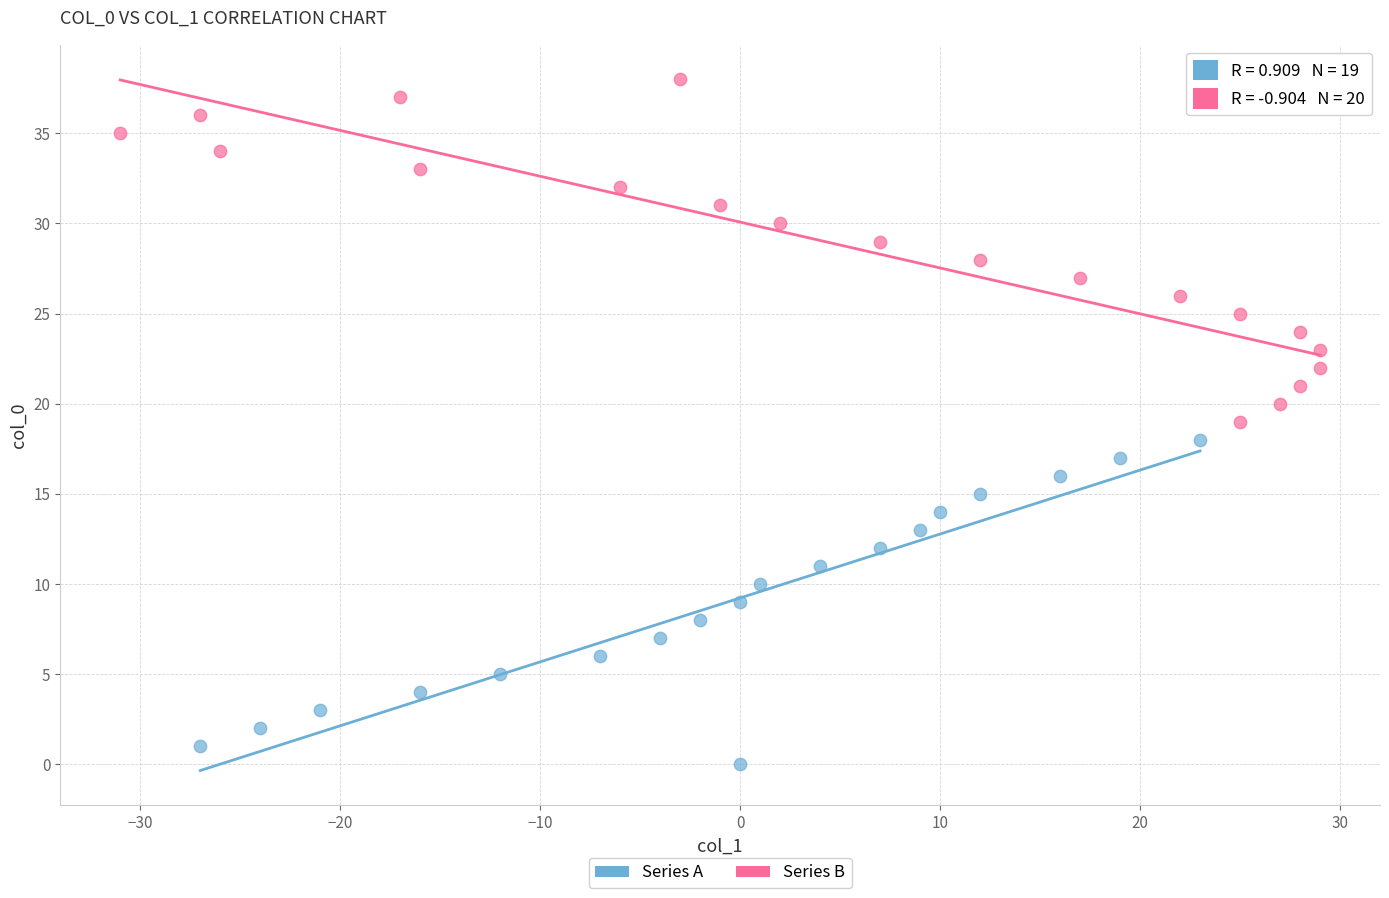

Which series contains the highest Y value?

Series B